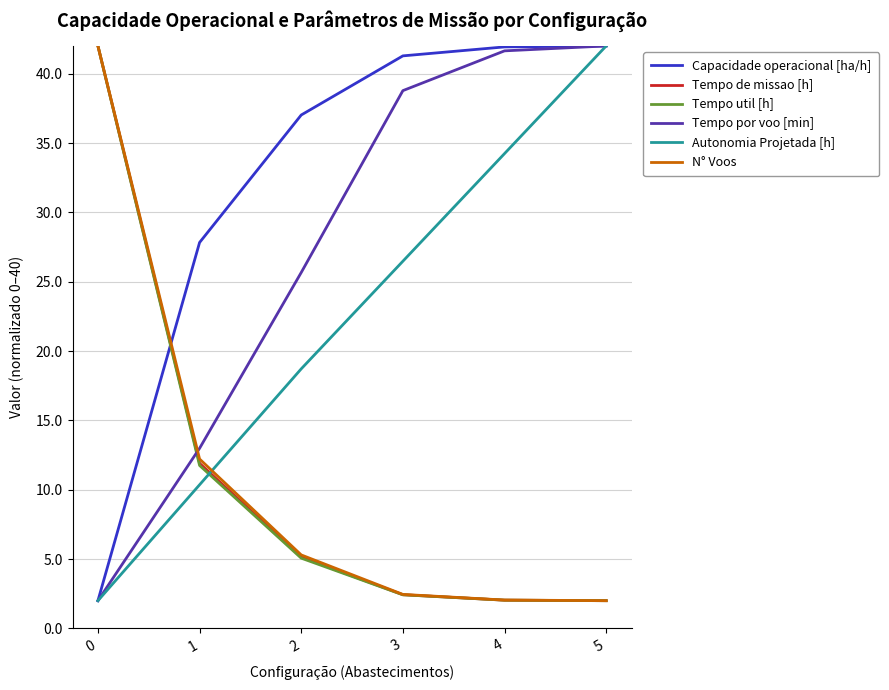

What are all the series names shown in the legend?

Capacidade operacional [ha/h], Tempo de missao [h], Tempo util [h], Tempo por voo [min], Autonomia Projetada [h], N° Voos